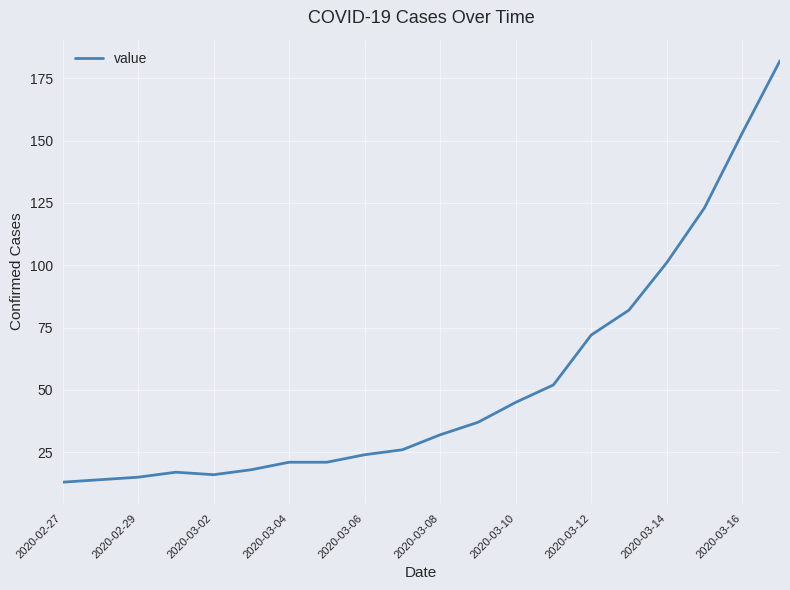

What is the maximum value shown in the chart?

182